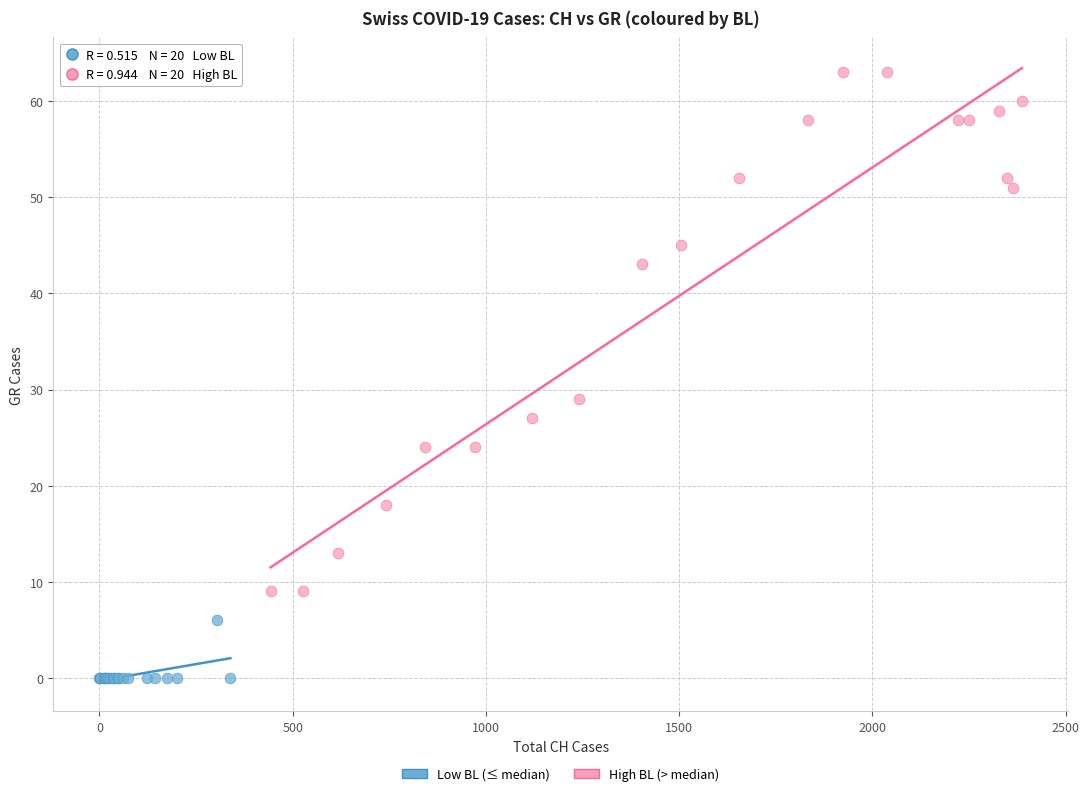

Which series has the widest spread of Y values?

High BL (> median)